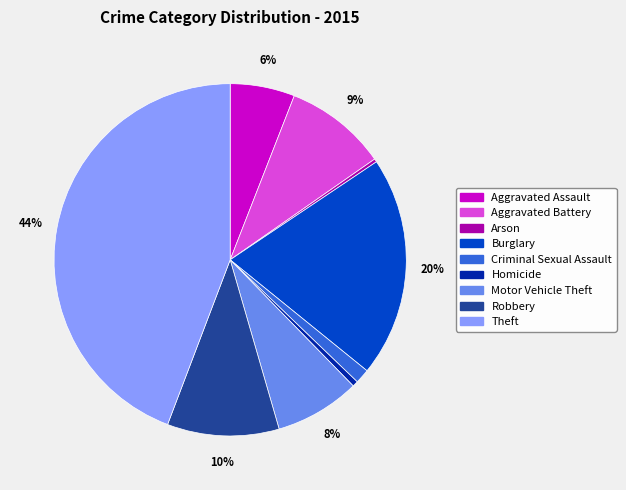

Between Theft and Burglary, which is larger?

Theft